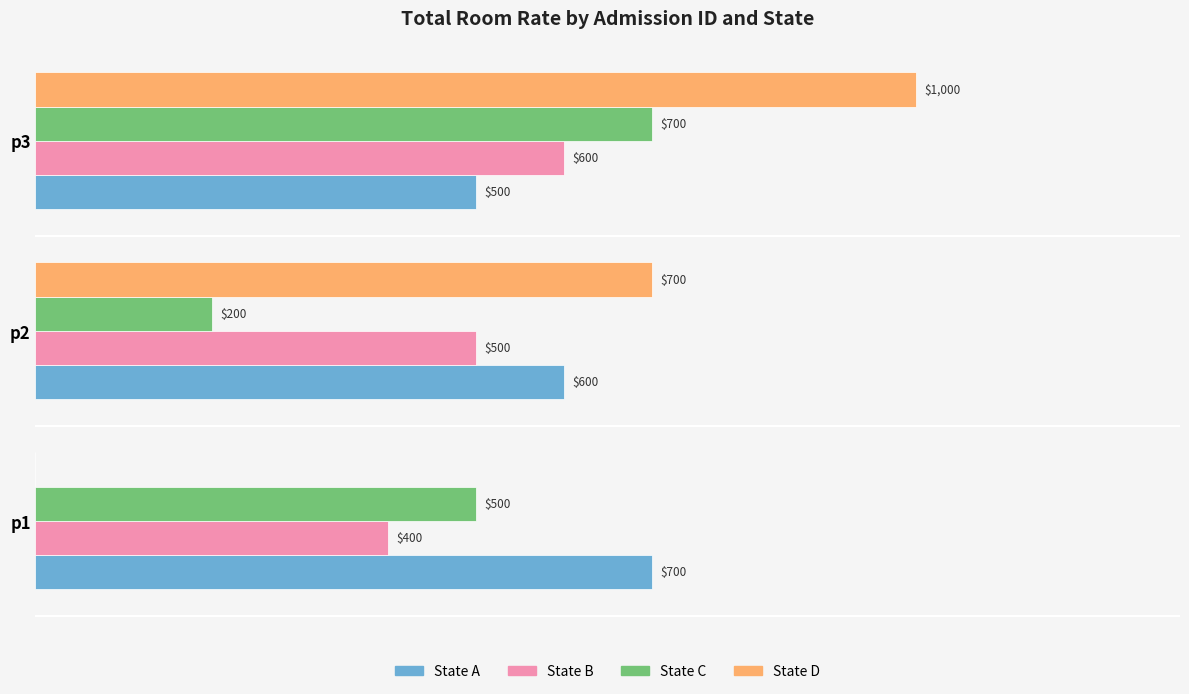

At which category is the sum across all series the highest?

p3